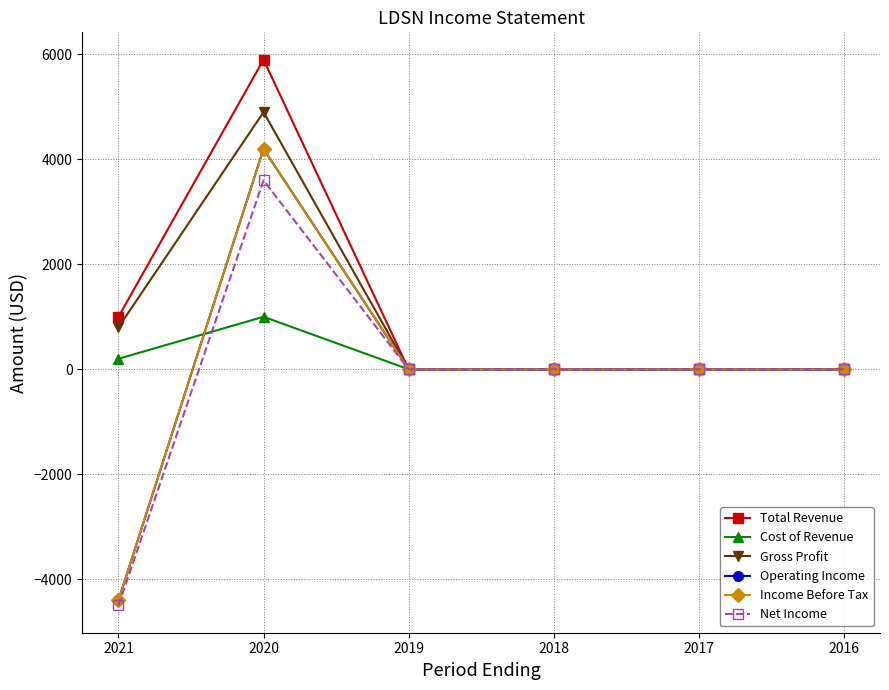

What is the greatest value displayed?

5900